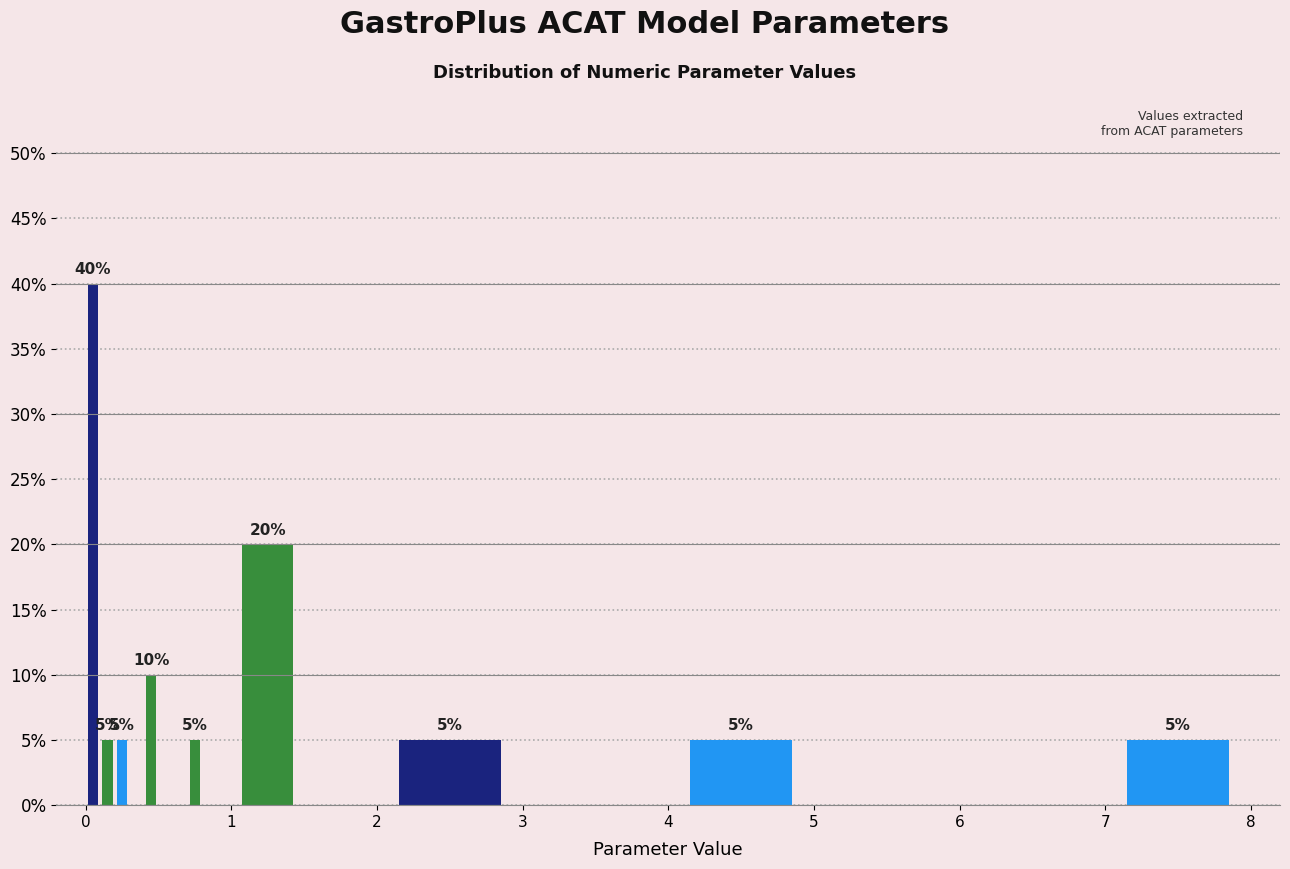

Read against the x-axis, roughly where is the centre of the tallest bar?

0.1